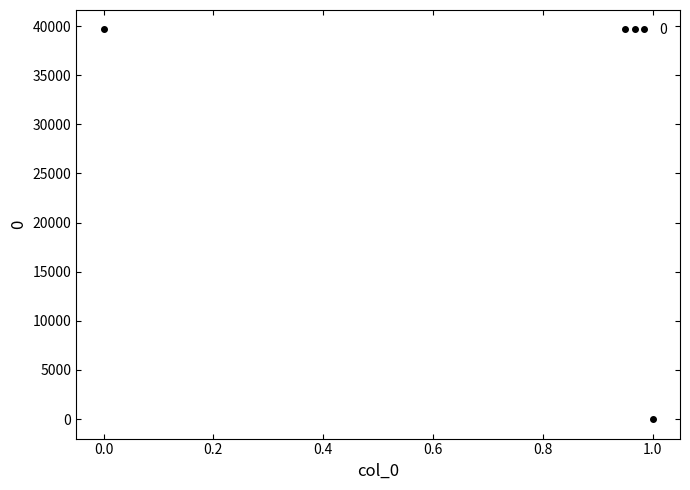

Rank the categories by value from highest to lowest.

0, 1